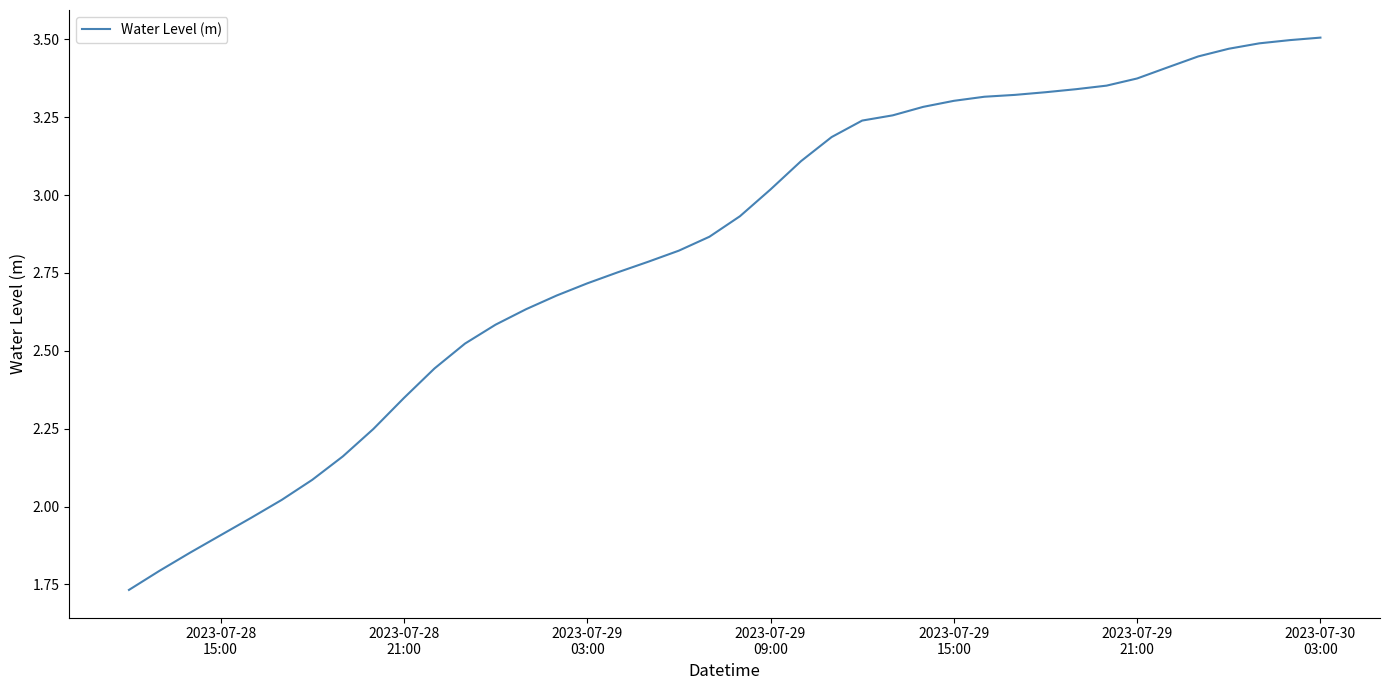

What is the difference between the maximum and minimum values?

1.8